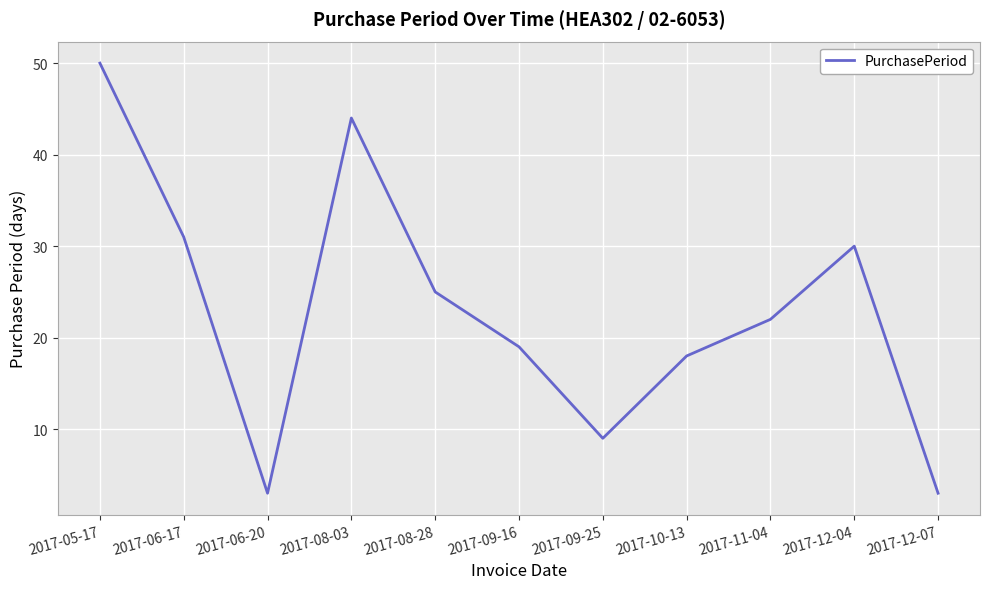

The value at 2017-12-07 is 3. True or false?

True